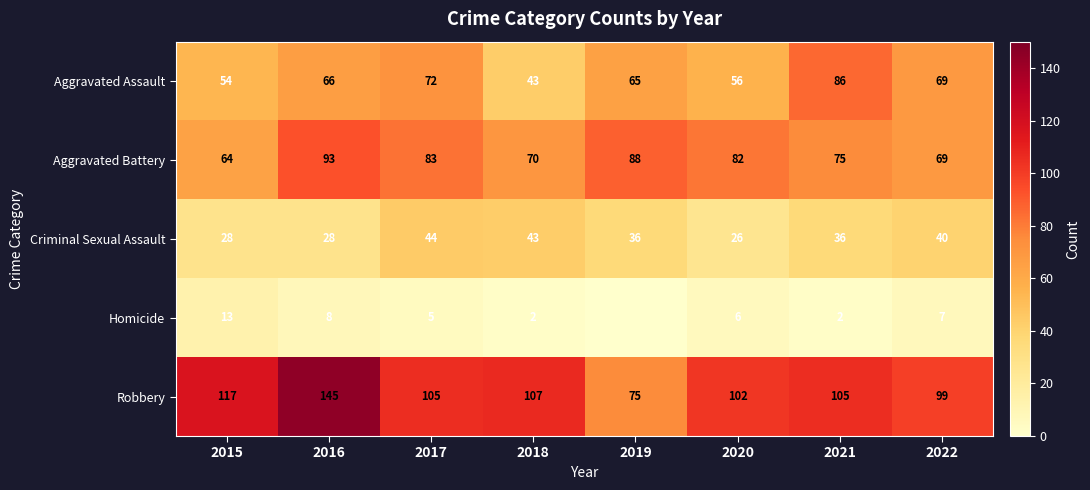

What is the difference between the Homicide values at 2017 and 2020?

1